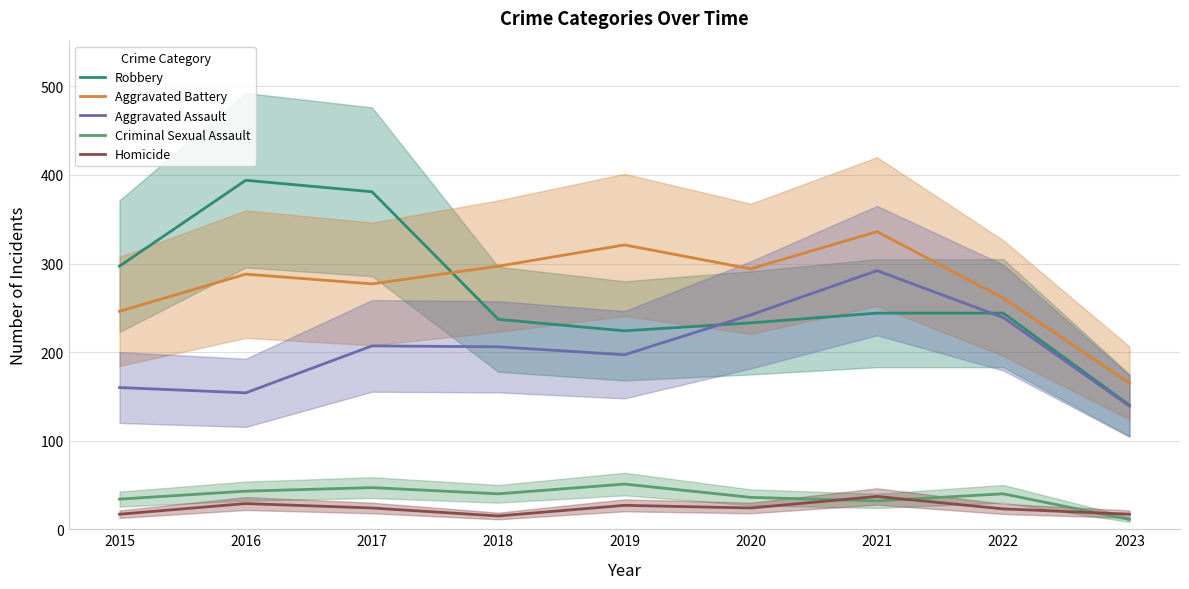

True or false: Aggravated Assault has a value of 217 at 2023.

False